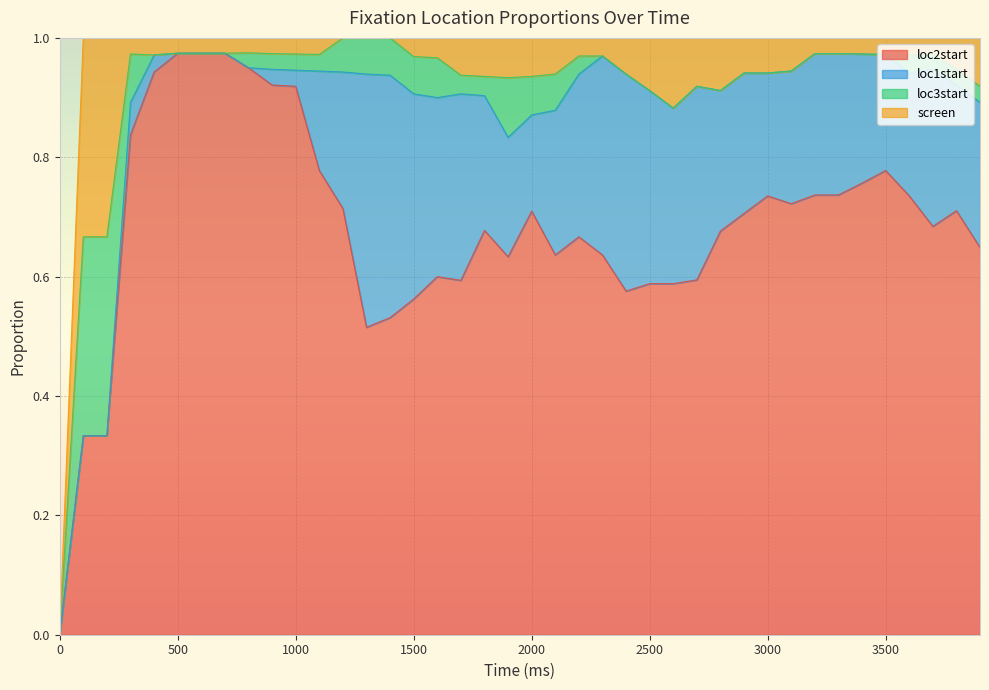

What is the total value across all series at 1700?

1.0